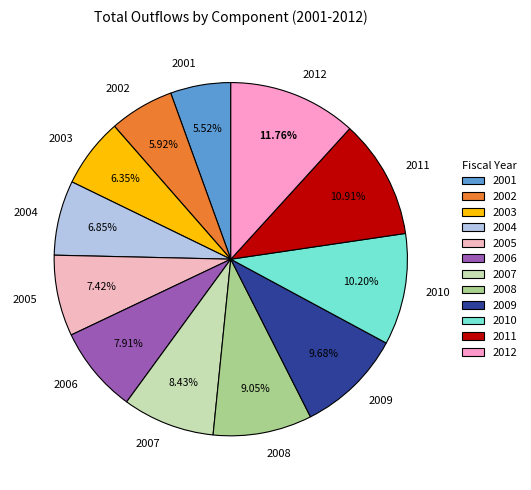

Which has a higher value, 2009 or 2002?

2009